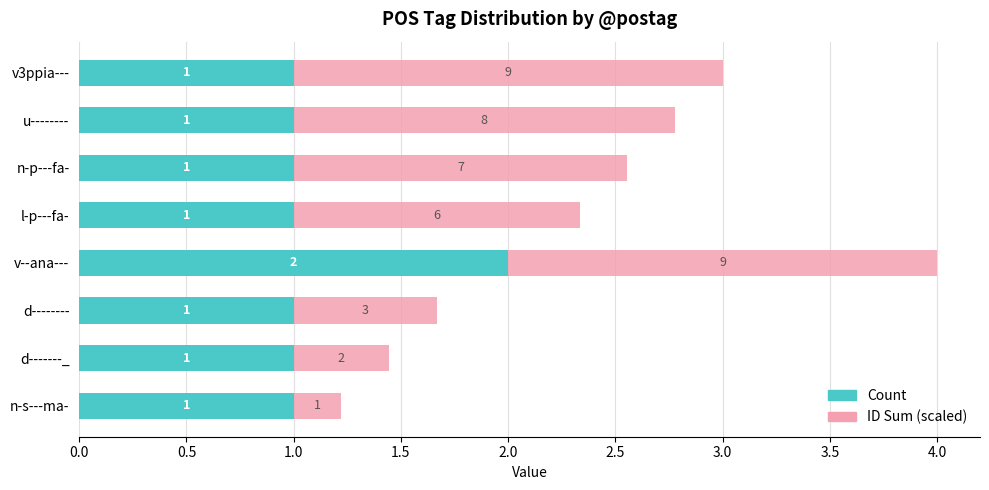

What is the difference between the maximum and minimum values in the Count series?

1.0